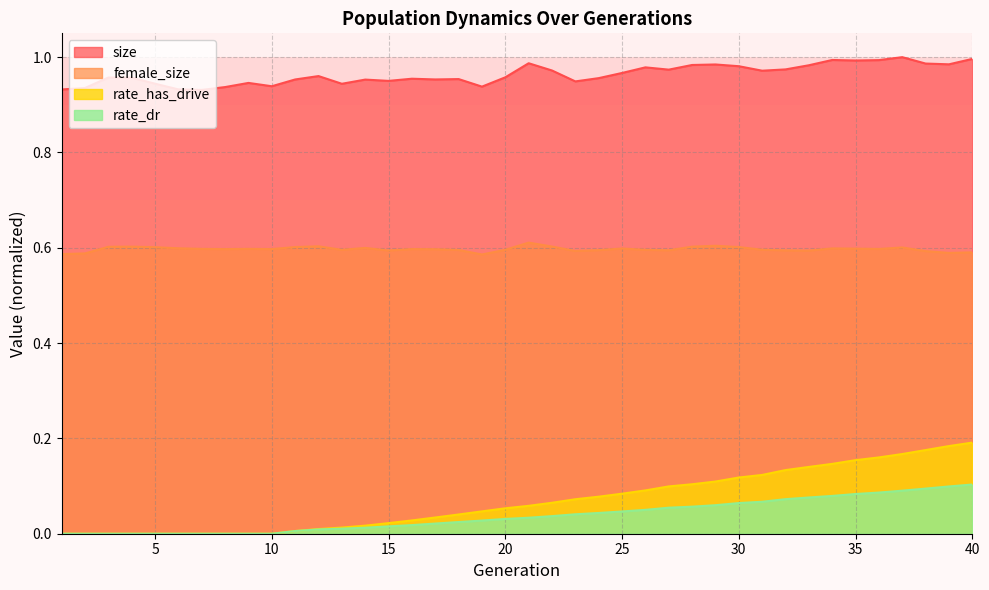

Between 25 and 35, which is larger?

35